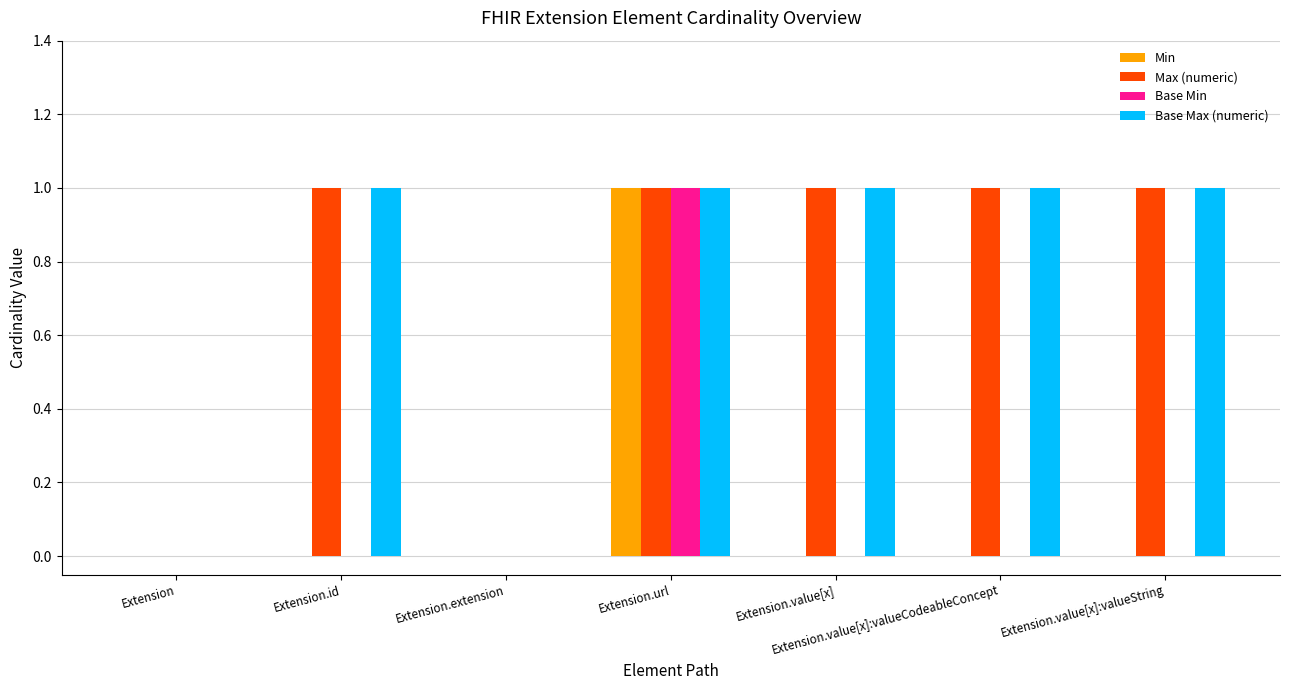

What is the sum of all Base Max (numeric) values?

5